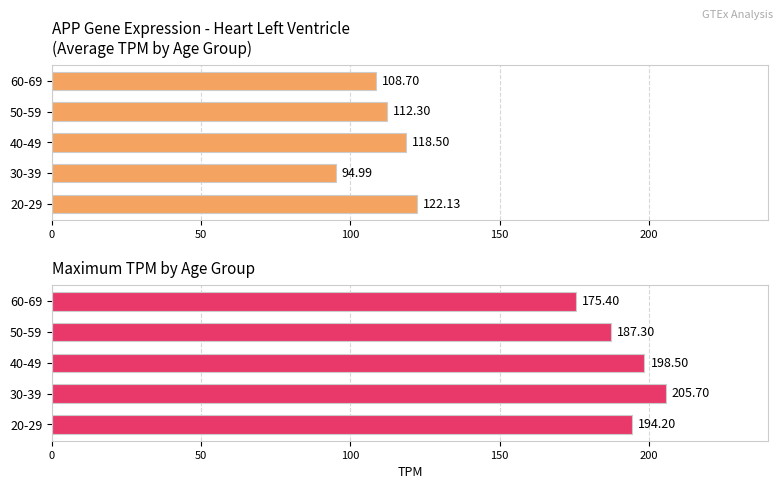

What is the value of the Average TPM bar at the 4th from the left?

112.3